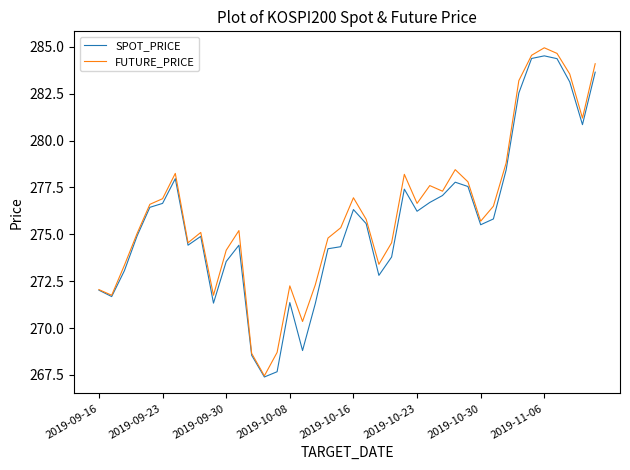

What is the highest value of the SPOT_PRICE series?

284.5